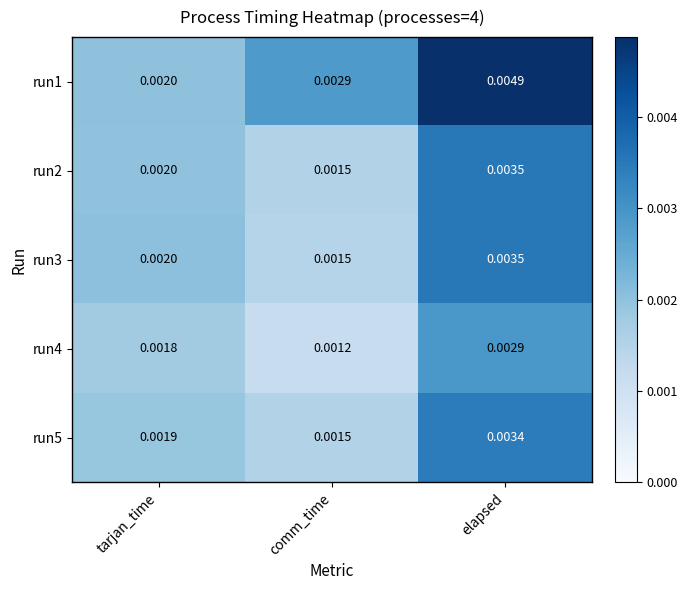

At which category is the sum across all series the highest?

elapsed